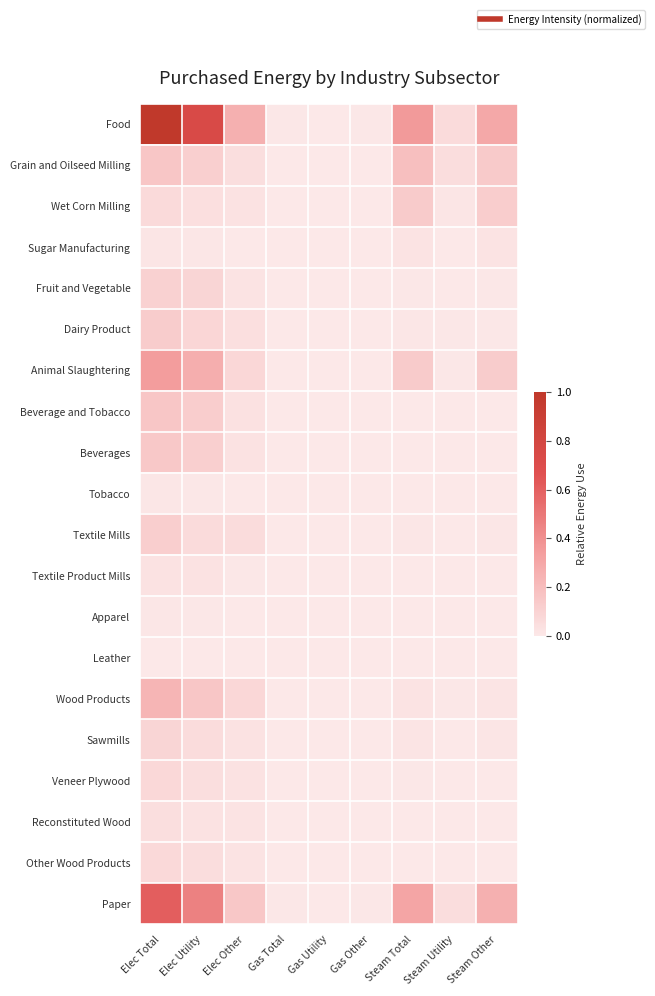

Rank the series by their maximum value, from highest to lowest.

Food, Paper, Animal Slaughtering, Wood Products, Grain and Oilseed Milling, Beverage and Tobacco, Beverages, Wet Corn Milling, Dairy Product, Textile Mills, Fruit and Vegetable, Sawmills, Veneer Plywood, Other Wood Products, Reconstituted Wood, Textile Product Mills, Sugar Manufacturing, Tobacco, Apparel, Leather